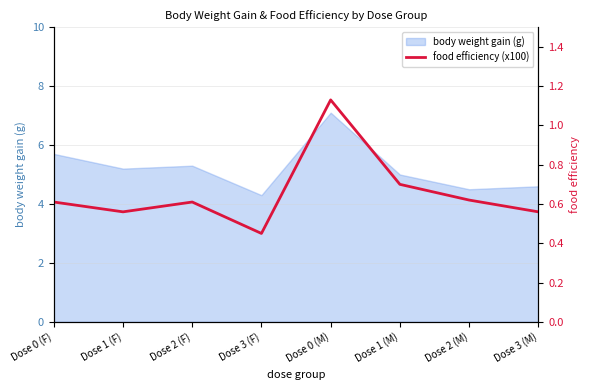

What is the maximum value for body weight gain (g)?

7.1